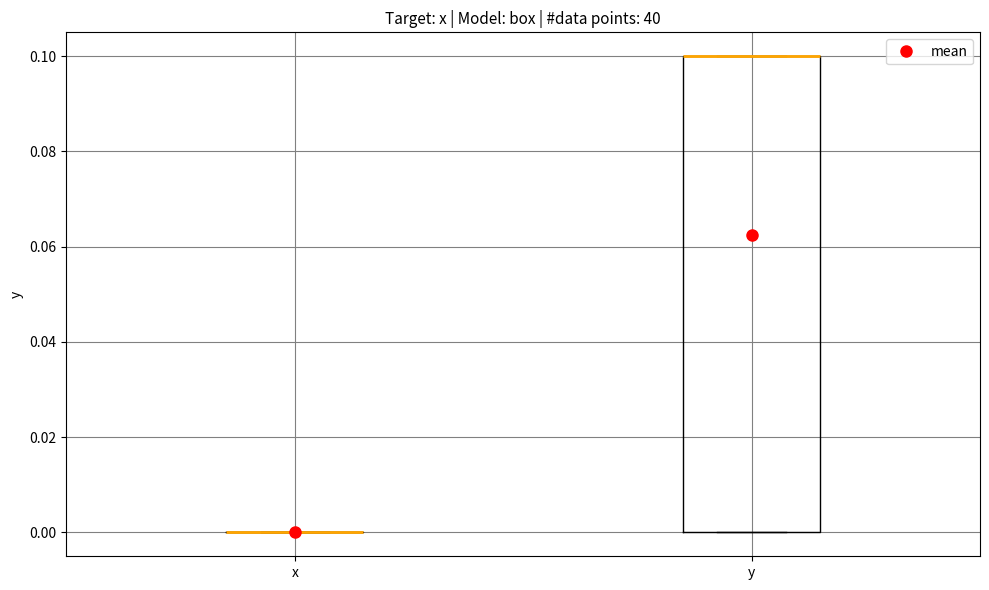

Where is the lower edge of the box for y on the y-axis? The values are not printed on the chart, so give them approximately, as read against the axis.

0.0